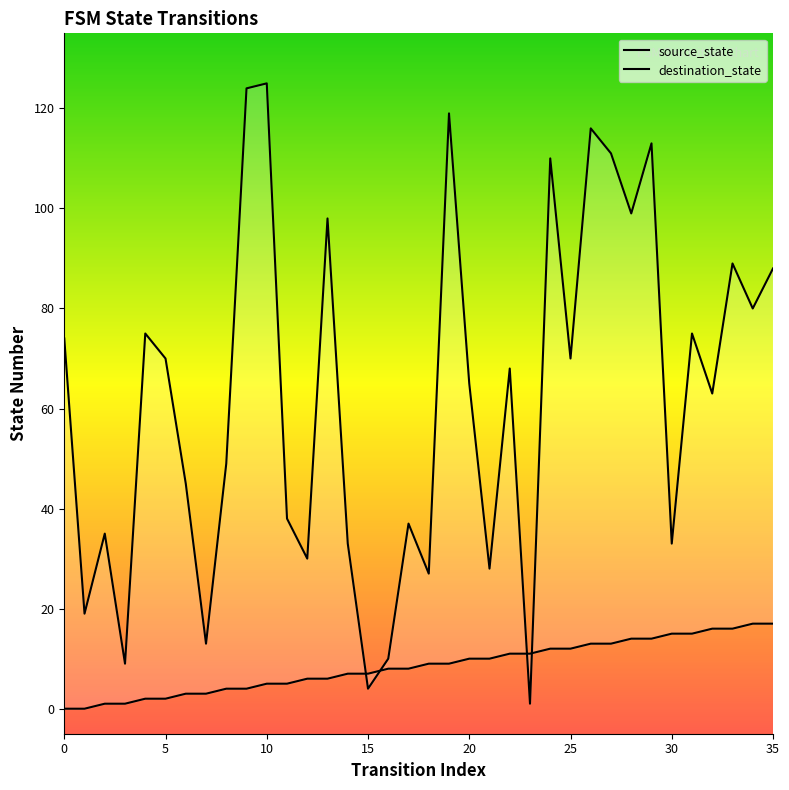

What are all the series names shown in the legend?

source_state, destination_state